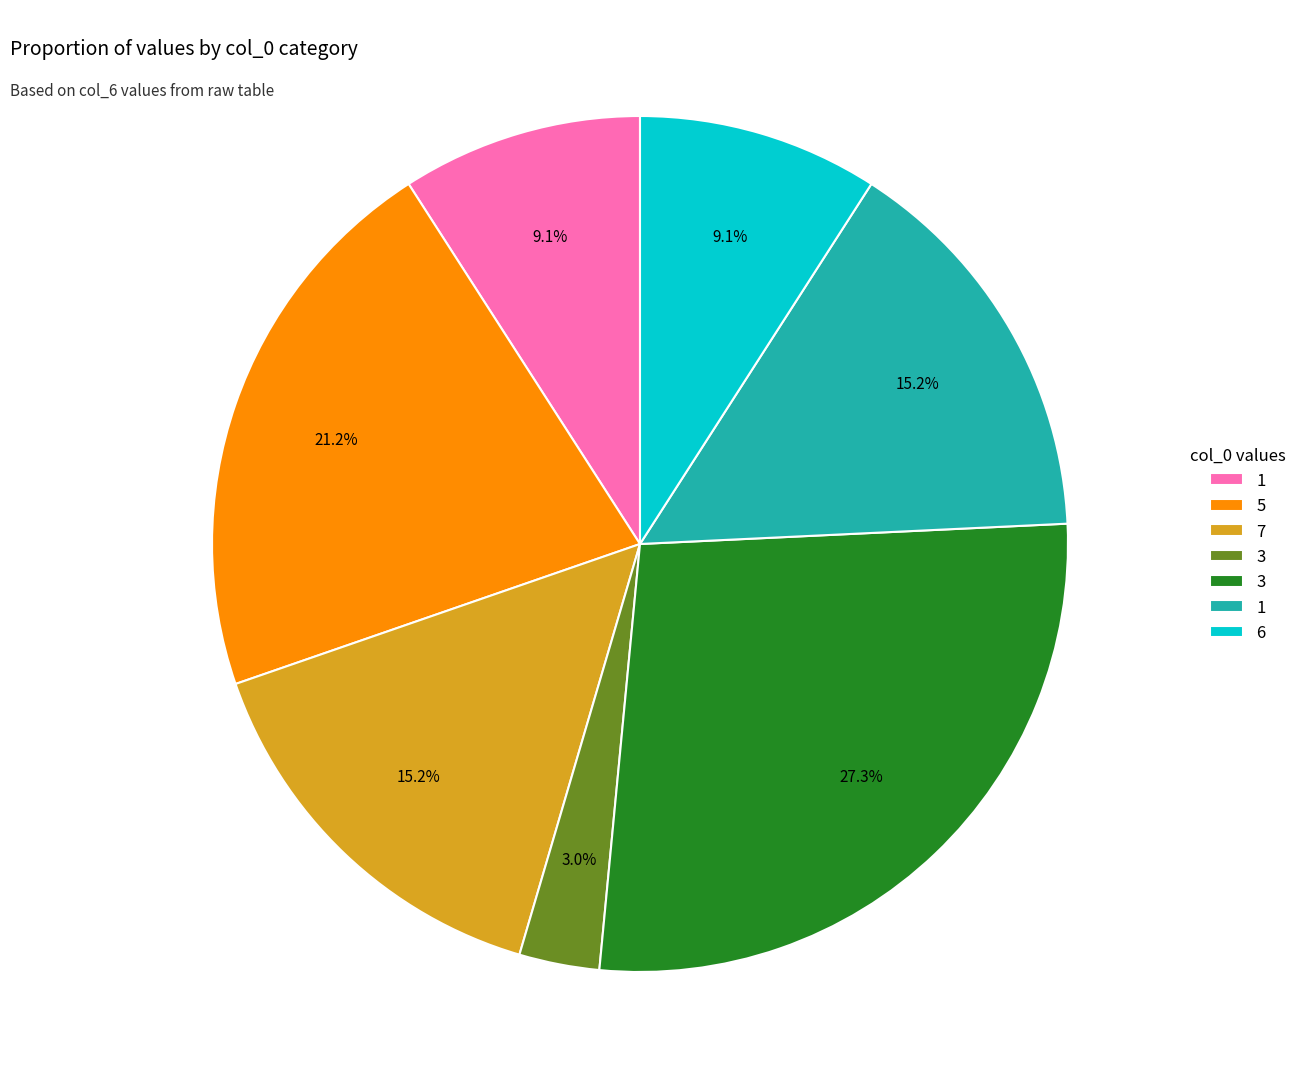

Does any single category account for the majority?

No